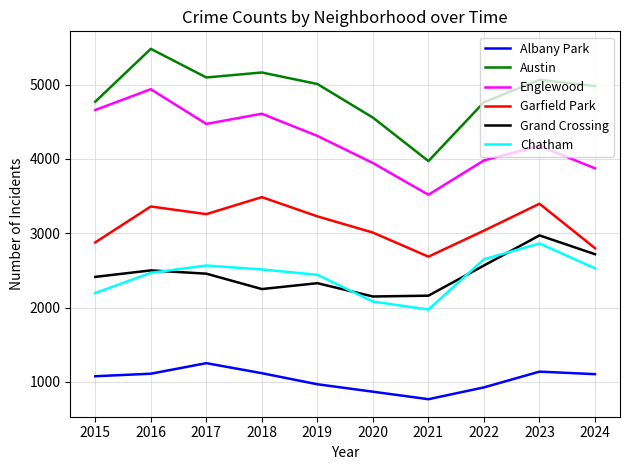

In Chatham, how many points are lower than both neighbors (excluding endpoints)?

1